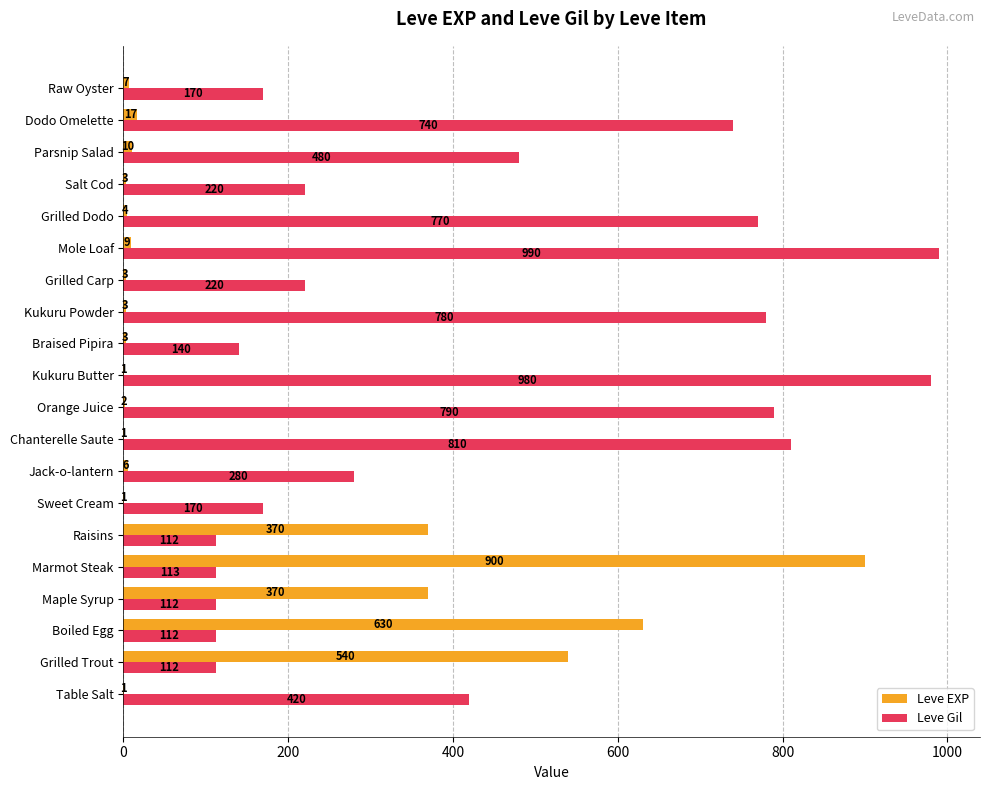

What is the greatest value displayed?

990